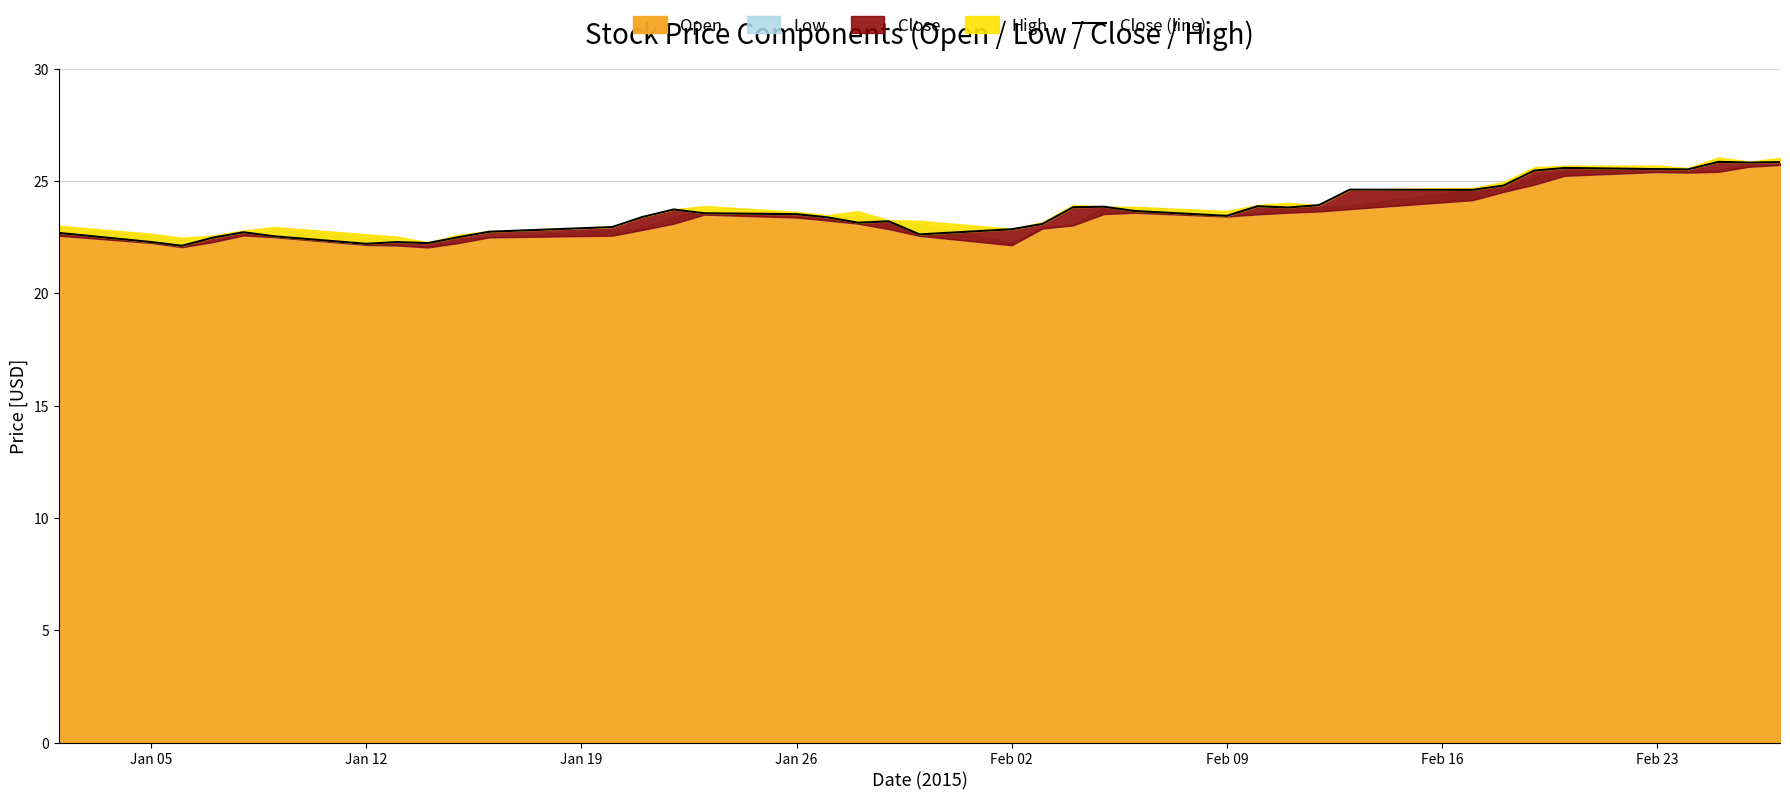

Reading left to right, extract all data points from this chart.

22.7	22.3	22.1	22.5	22.7	22.5	22.2	22.3	22.2	22.5	22.7	22.9	23.4	23.7	23.6	23.5	23.4	23.1	23.2	22.6	22.8	23.1	23.8	23.8	23.7	23.4	23.9	23.8	23.9	24.6	24.6	24.8	25.5	25.6	25.5	25.5	25.8	25.8	25.8